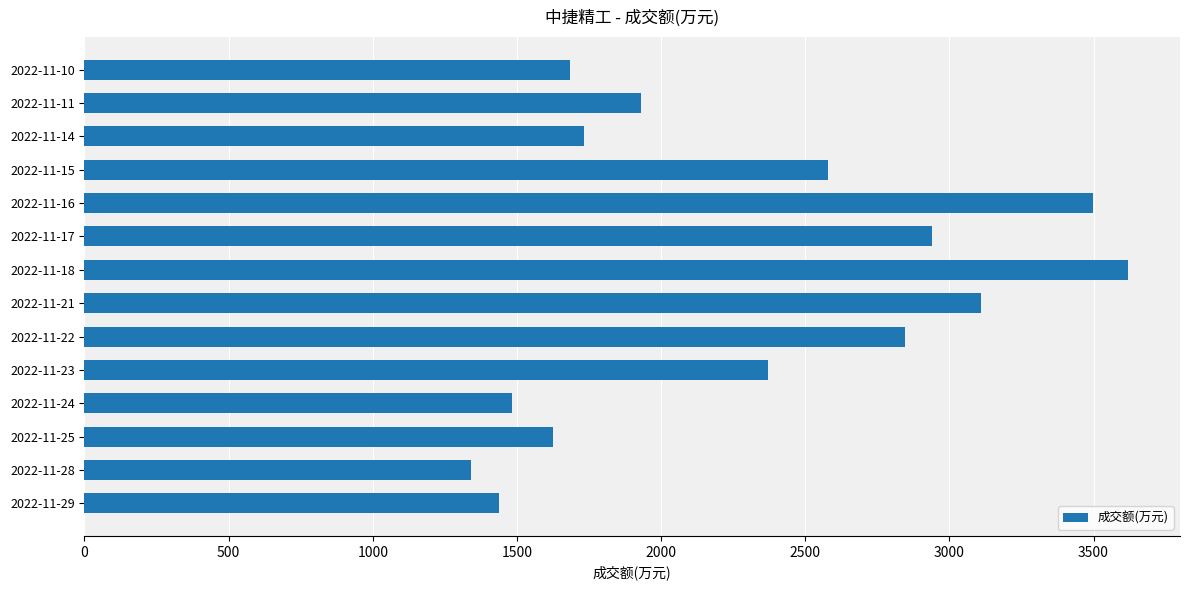

What is the average value?

2300